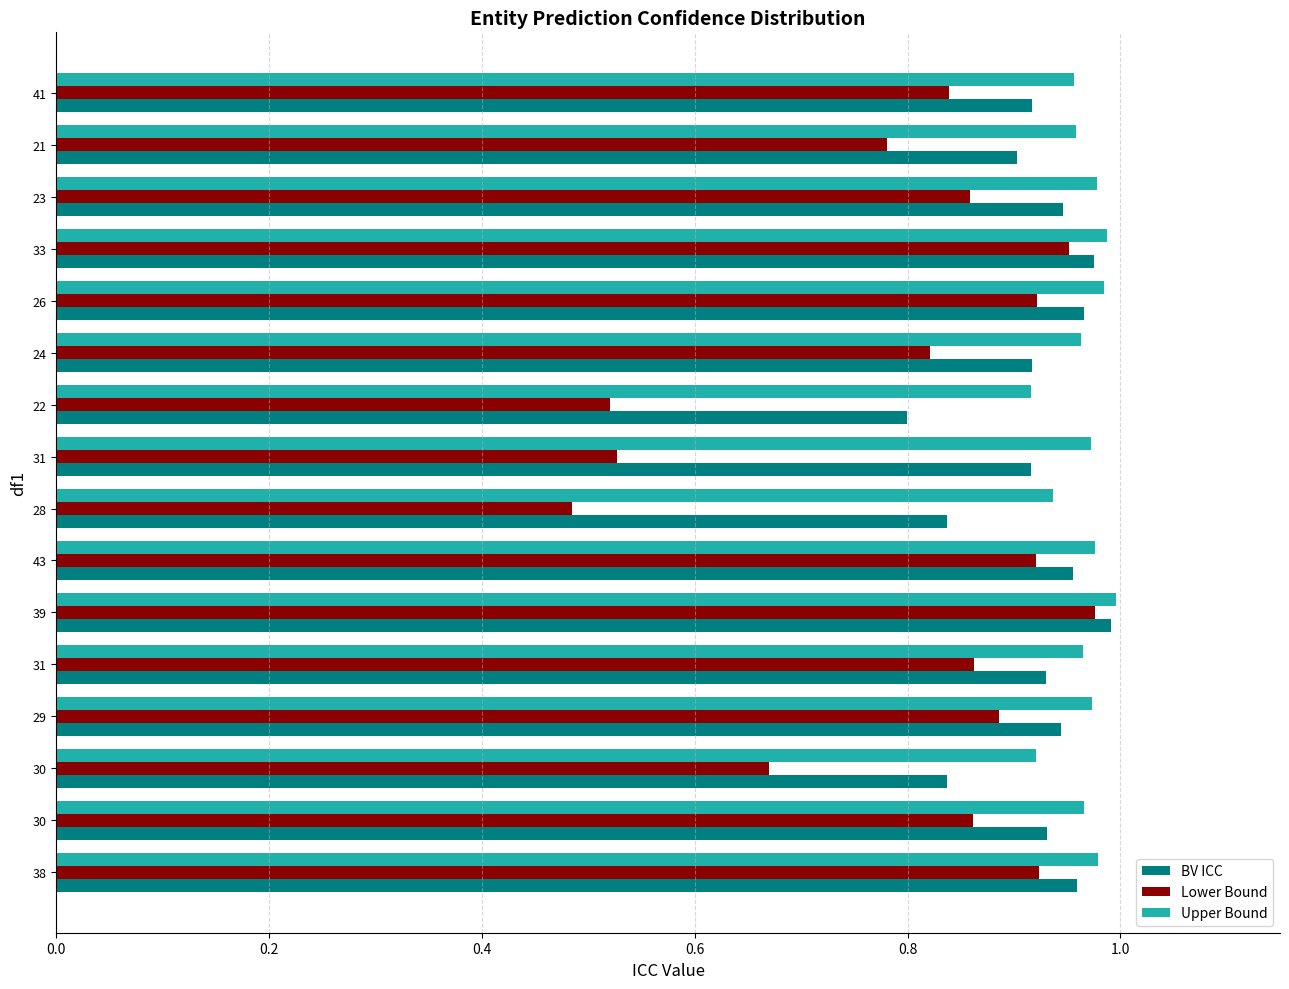

Which category has the highest value in the BV ICC series?

39